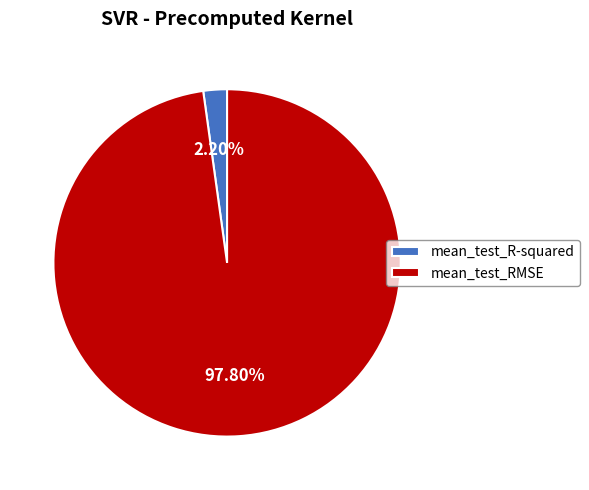

Combined, do mean_test_RMSE and mean_test_R-squared account for over 50%?

Yes